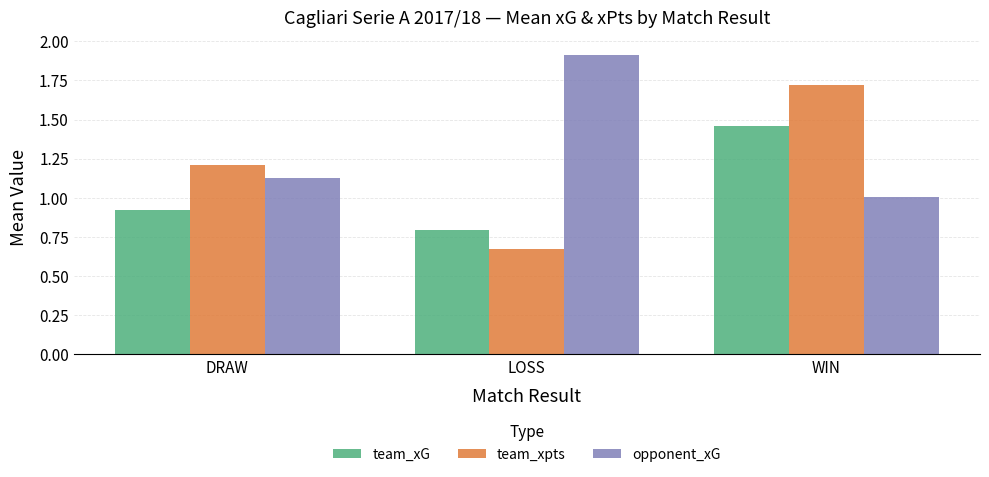

What is the difference between the maximum and second lowest values in the team_xG series?

0.5